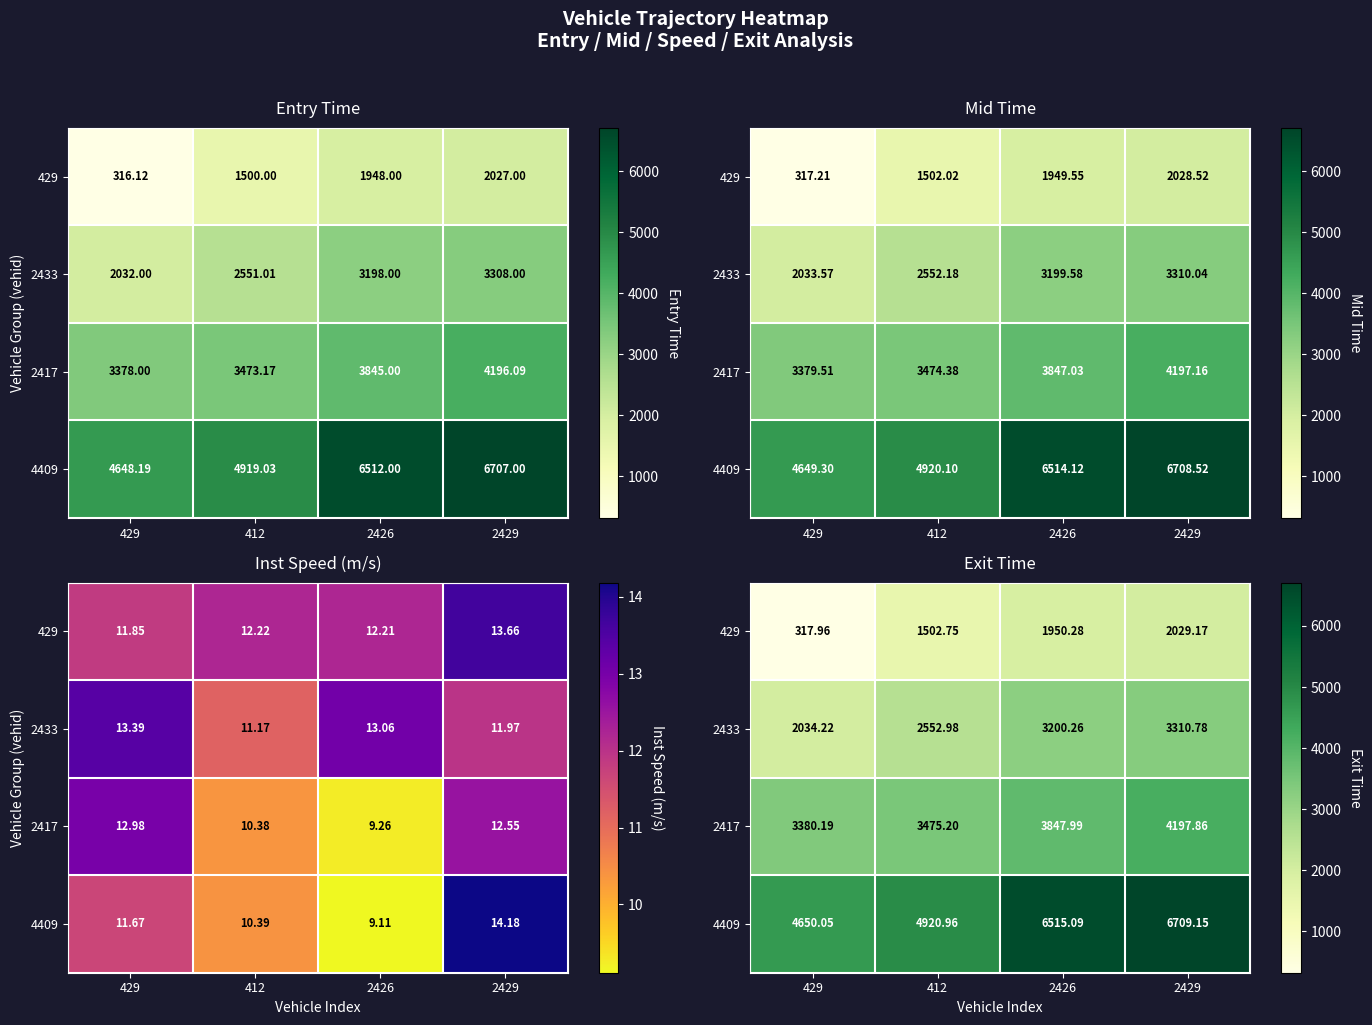

Which category has the lowest value in the 2417 series?

429